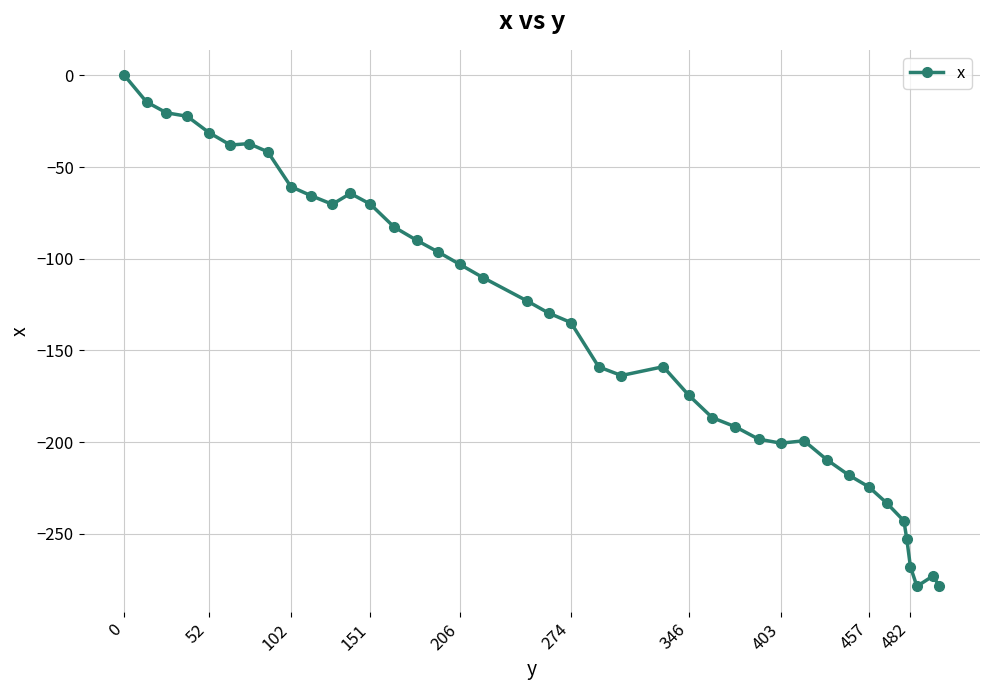

What is the smallest value displayed?

-278.7